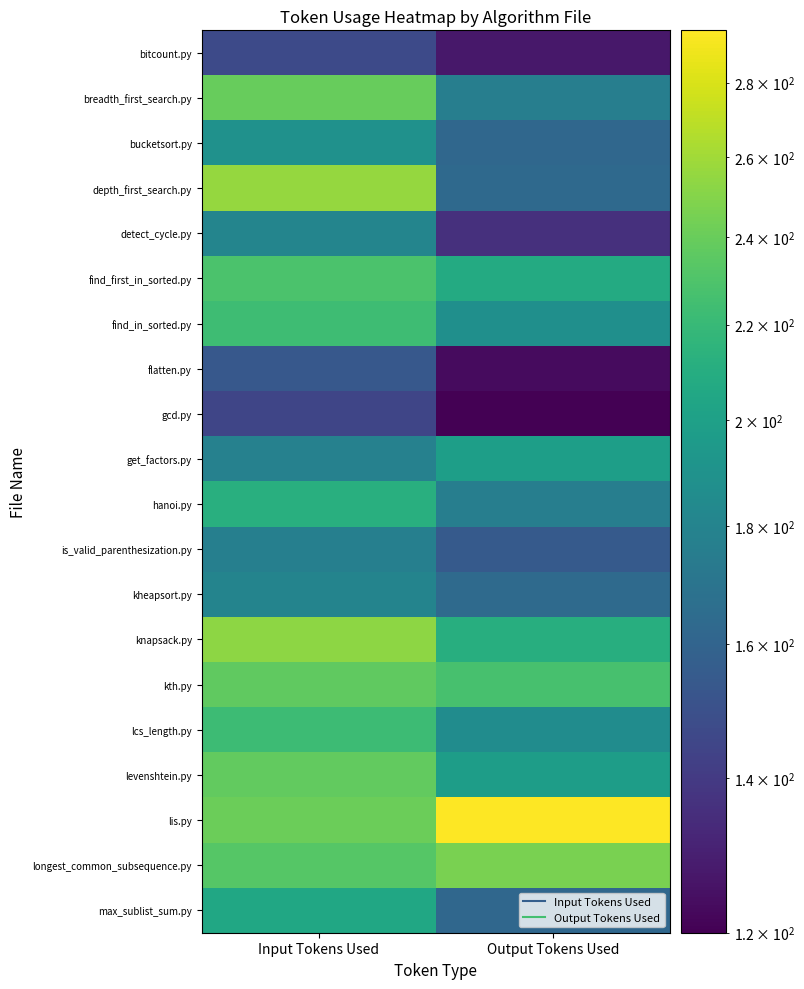

Which series has the largest total across all categories?

lis.py